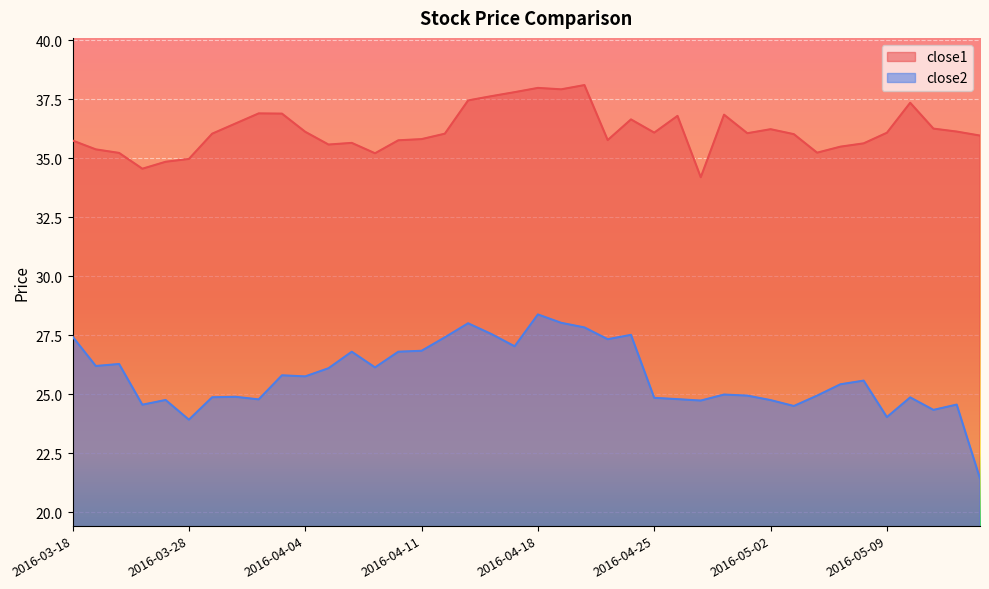

Where is close2 nearest to the value 24?

2016-05-09